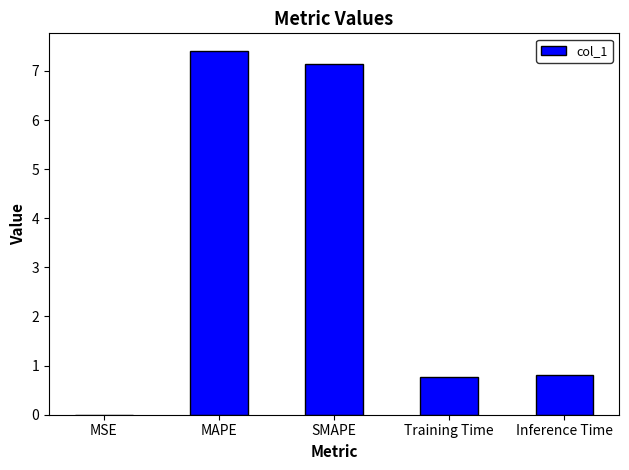

What is the sum of all values?

16.1